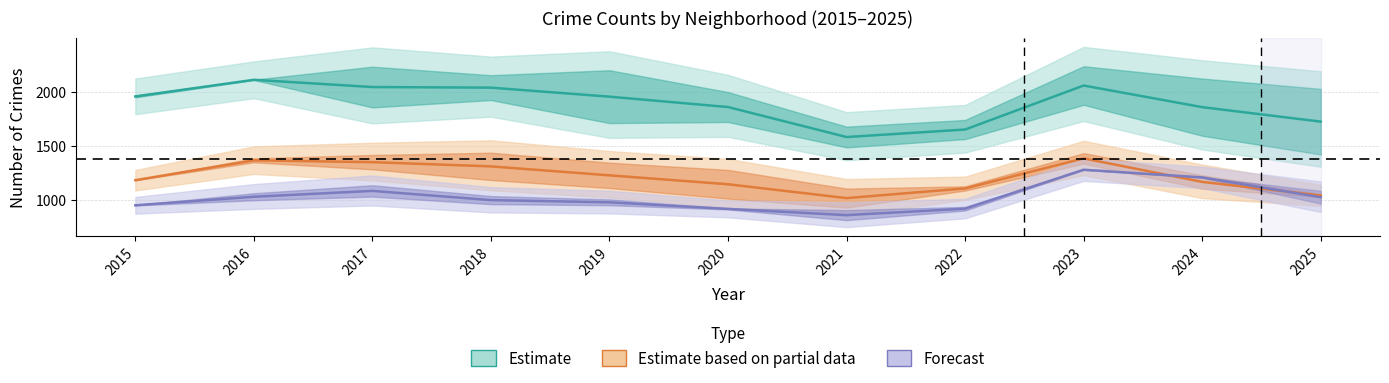

Reading right to left, transcribe all the data shown in this chart.

Estimate: 1721.5	1855.5	2055.5	1648.5	1579.0	1856.5	1952.5	2036.0	2041.5	2108.5	1954.5
Estimate based on partial data: 1038.5	1164.0	1381.5	1103.5	1014.0	1142.0	1224.5	1307.5	1346.5	1363.5	1179.5
Forecast: 1022.0	1205.5	1276.5	916.0	856.5	914.0	975.0	995.5	1080.5	1026.5	947.5